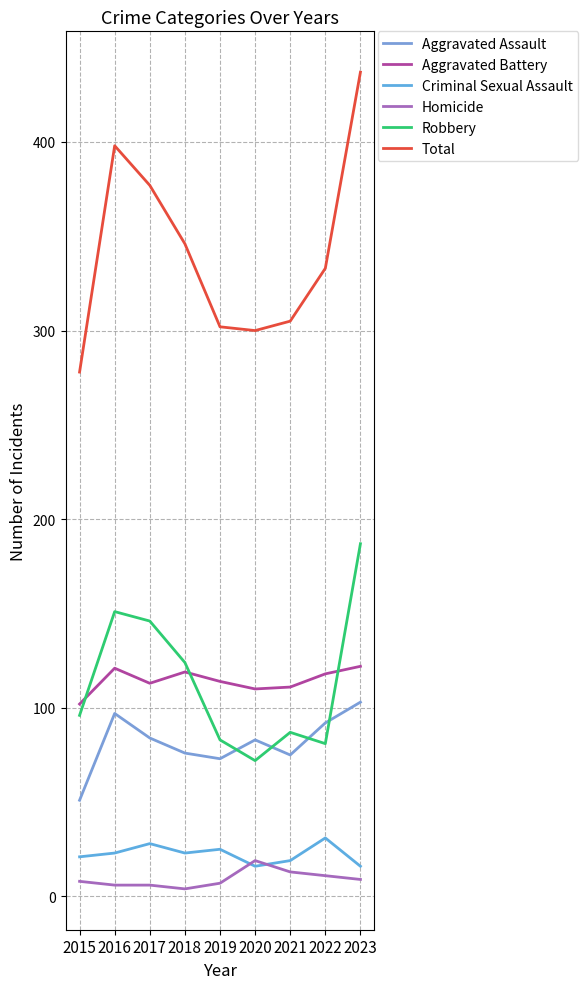

Does the chart display data point markers on the line(s)?

No